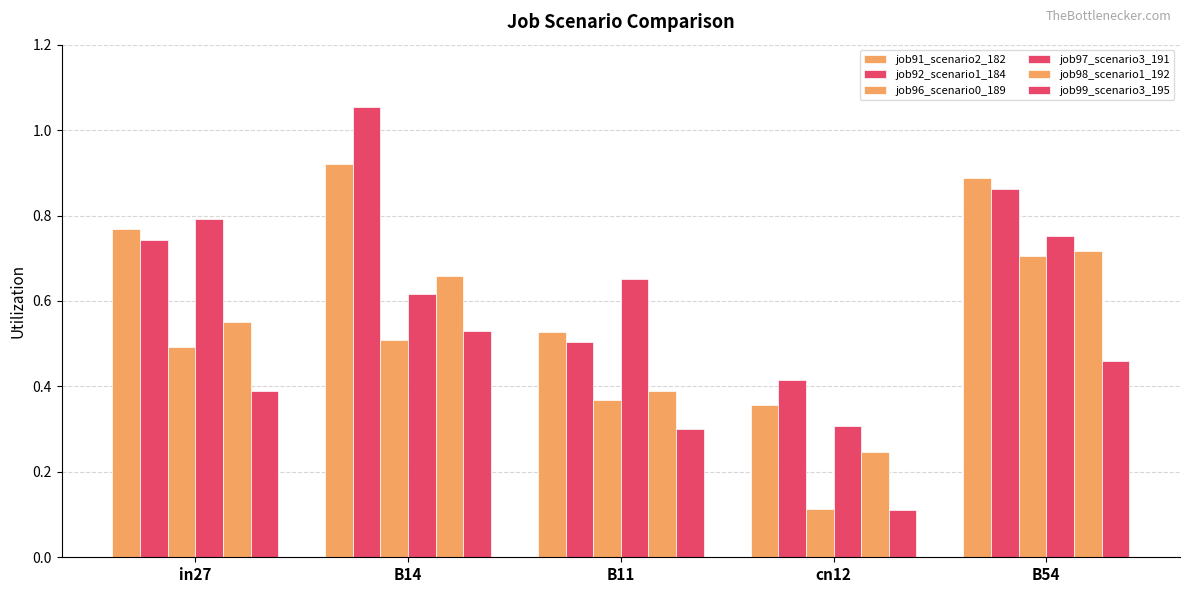

List the labels in order of job98_scenario1_192 value, largest first.

B54, B14, in27, B11, cn12